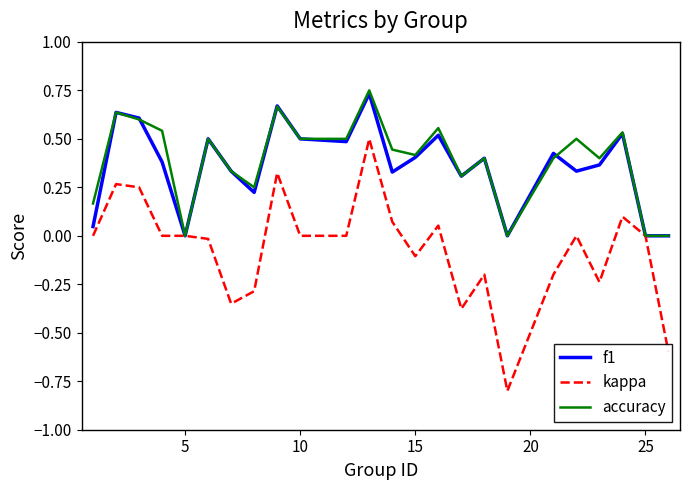

Which series has the largest range (max minus min)?

kappa